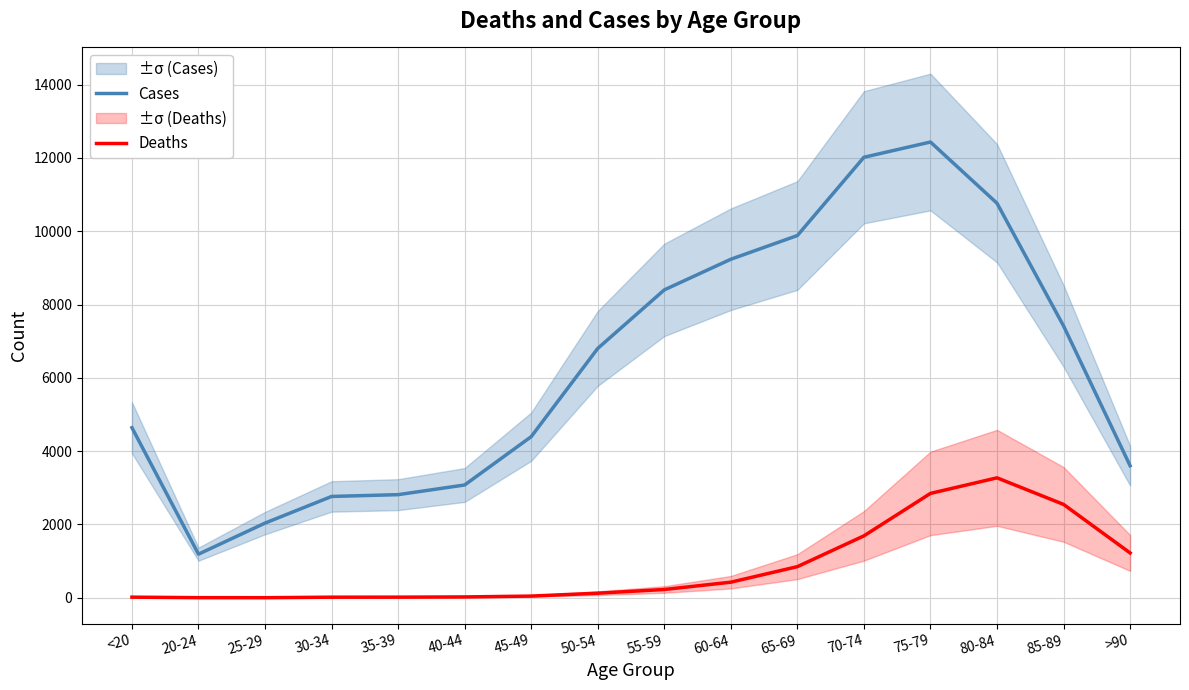

Reading left to right, extract all data points from this chart.

Cases: 4641	1191	2038	2765	2814	3078	4396	6803	8400	9236	9883	12018	12434	10764	7417	3604
Deaths: 18	4	3	17	18	24	47	126	227	426	850	1690	2848	3273	2548	1224